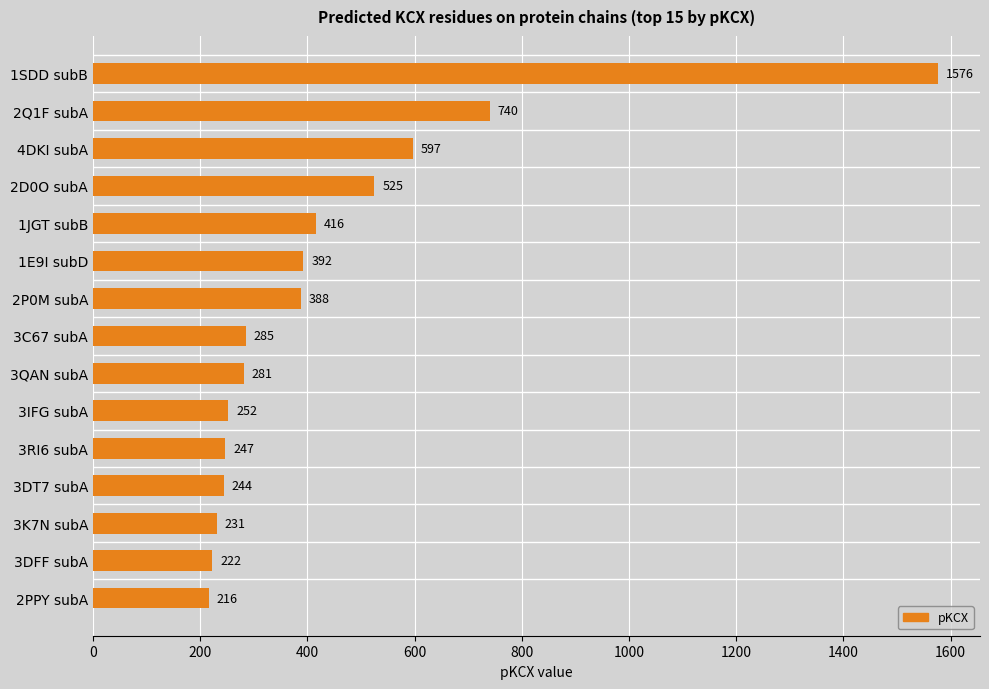

What is the sum of all values?

6612